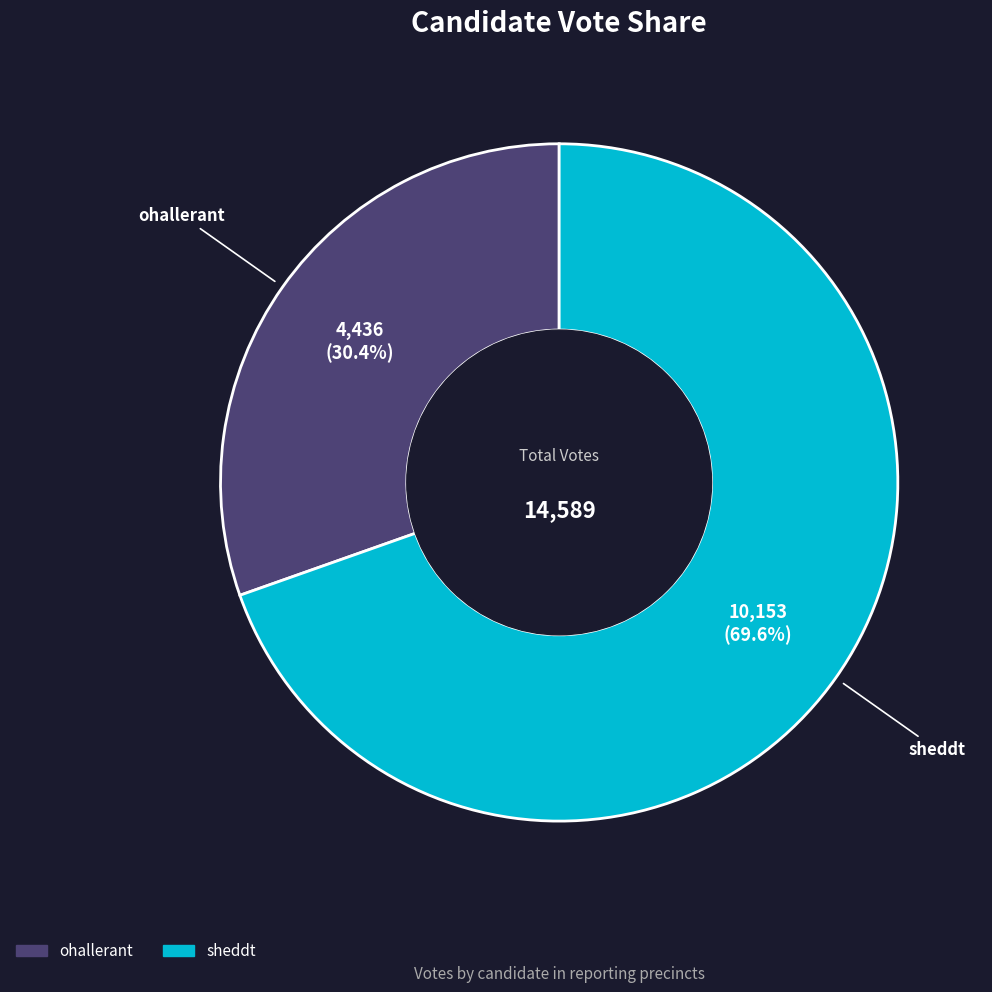

To the nearest percent, what percentage of the pie is ohallerant?

30%